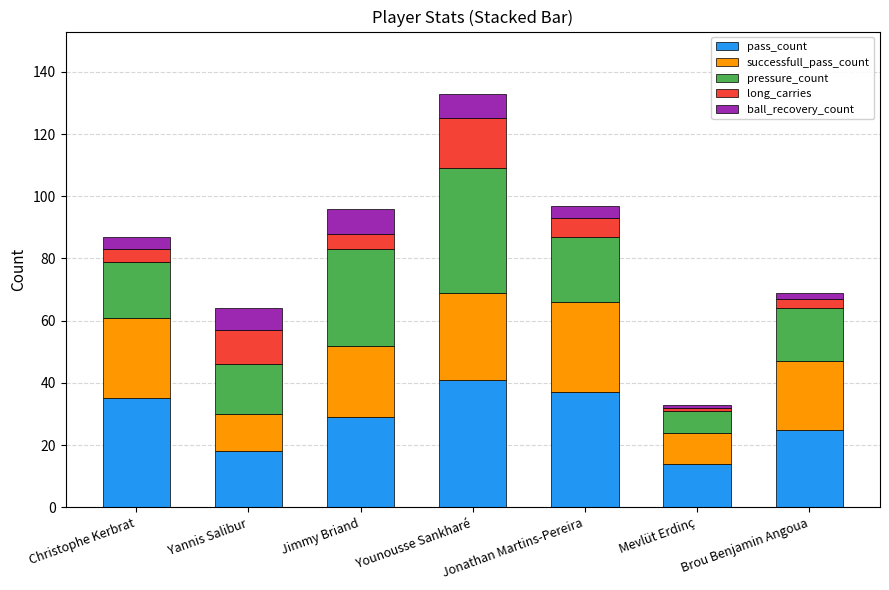

Is it true that pass_count equals 25 at Brou Benjamin Angoua?

True